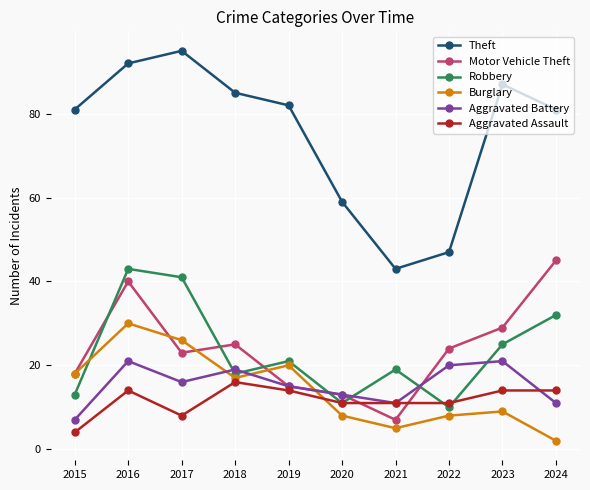

How many interior local peaks does the Robbery series have?

3